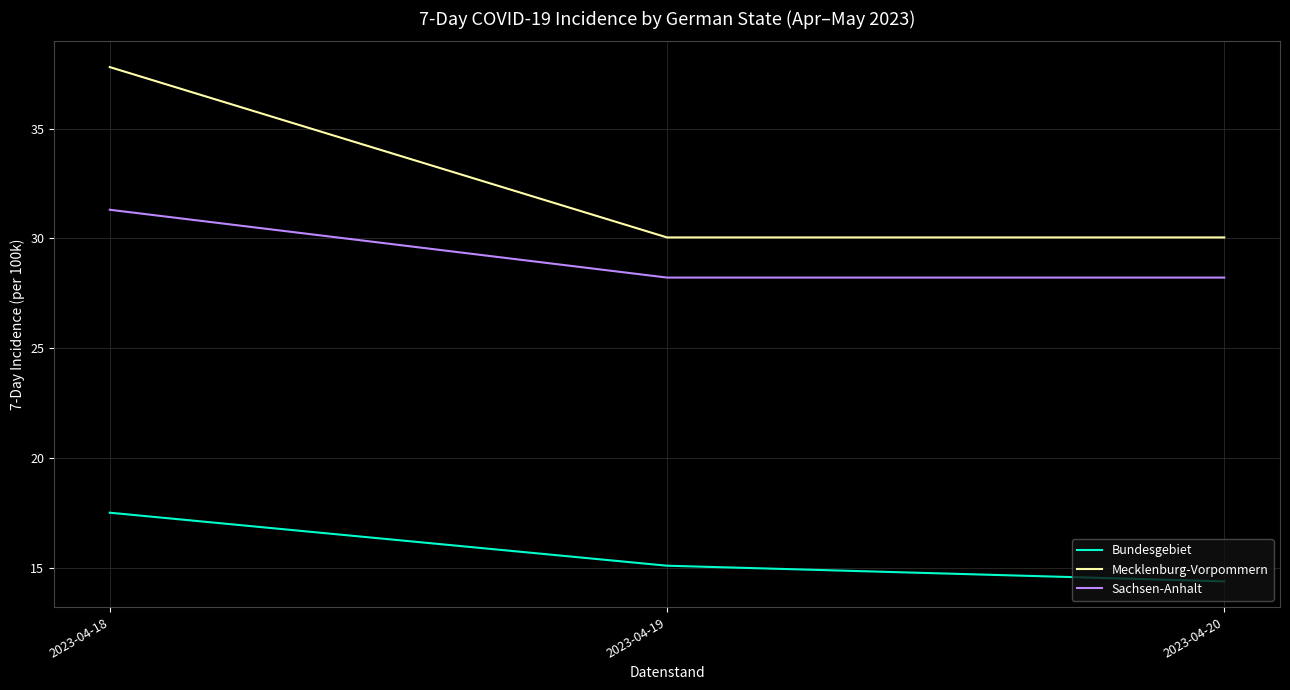

The Mecklenburg-Vorpommern series shows 30.0 at 2023-04-20. True or false?

True